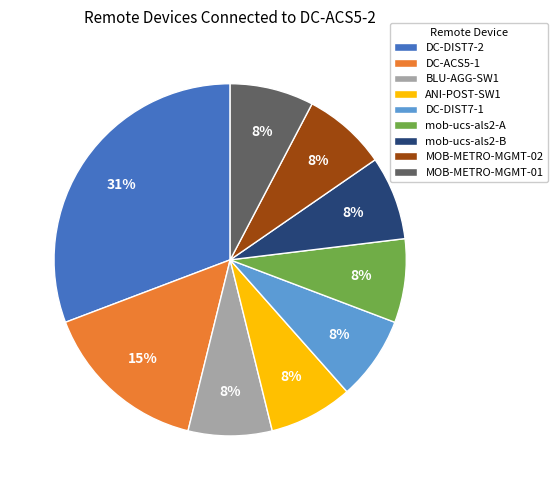

Is it true that MOB-METRO-MGMT-02 is 14% of the pie?

False